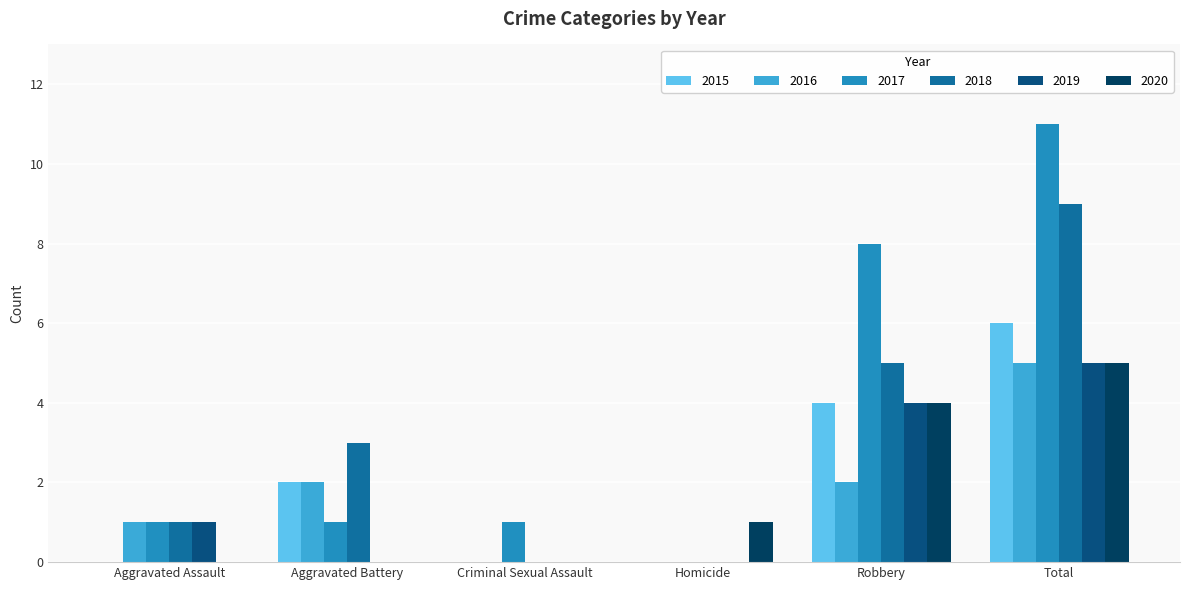

Reading right to left, list all the values displayed in this chart.

2015: Total=6	Robbery=4	Homicide=0	Criminal Sexual Assault=0	Aggravated Battery=2	Aggravated Assault=0
2016: Total=5	Robbery=2	Homicide=0	Criminal Sexual Assault=0	Aggravated Battery=2	Aggravated Assault=1
2017: Total=11	Robbery=8	Homicide=0	Criminal Sexual Assault=1	Aggravated Battery=1	Aggravated Assault=1
2018: Total=9	Robbery=5	Homicide=0	Criminal Sexual Assault=0	Aggravated Battery=3	Aggravated Assault=1
2019: Total=5	Robbery=4	Homicide=0	Criminal Sexual Assault=0	Aggravated Battery=0	Aggravated Assault=1
2020: Total=5	Robbery=4	Homicide=1	Criminal Sexual Assault=0	Aggravated Battery=0	Aggravated Assault=0